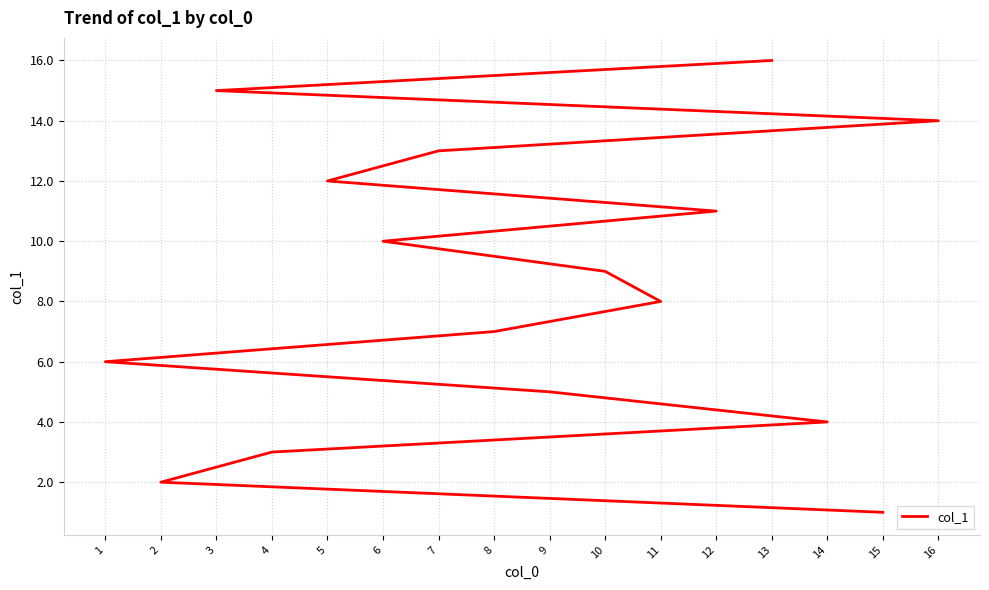

Read the value at 10, to the nearest 10.

10